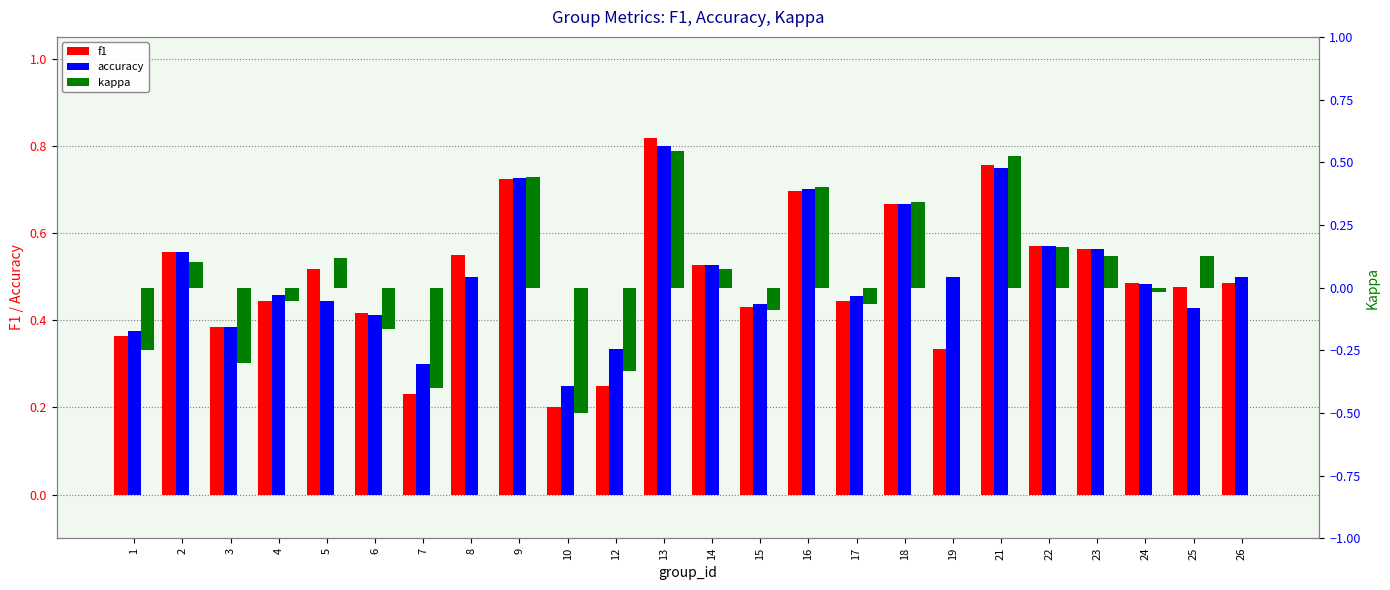

What is the total value across all series at 9?

1.9